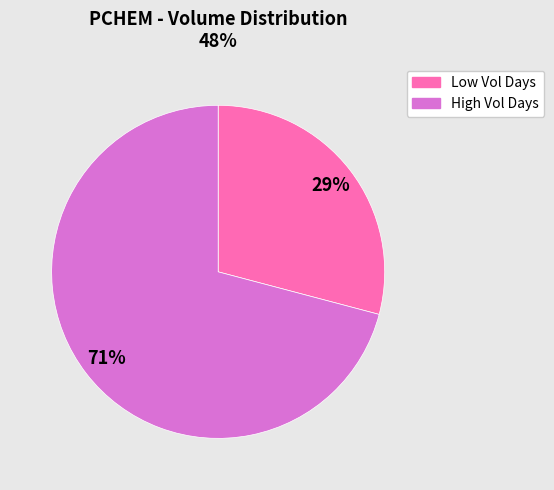

Is there any slice that represents more than half of the pie?

Yes